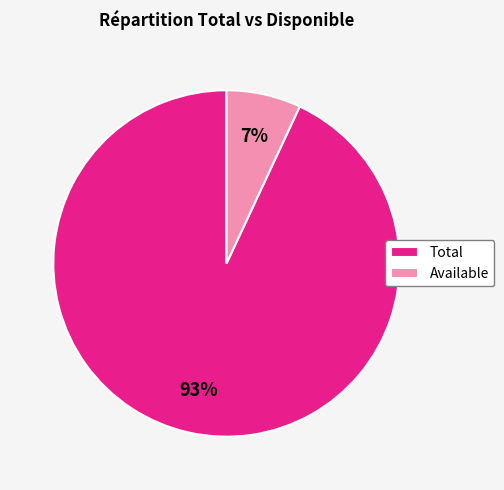

Between Available and Total, which is larger?

Total